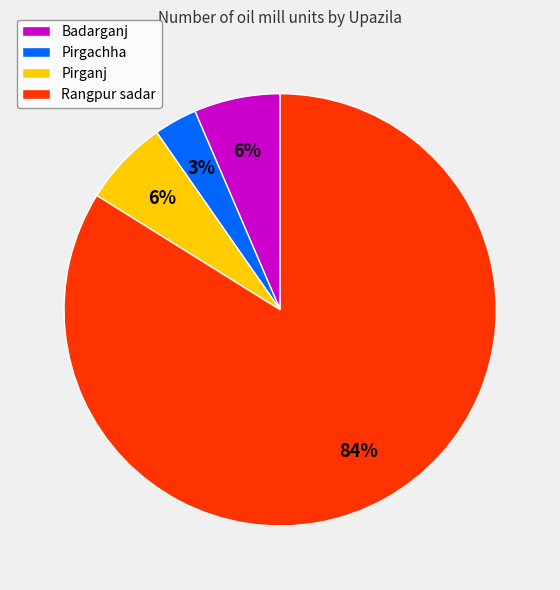

Which category has the biggest portion of the pie?

Rangpur sadar